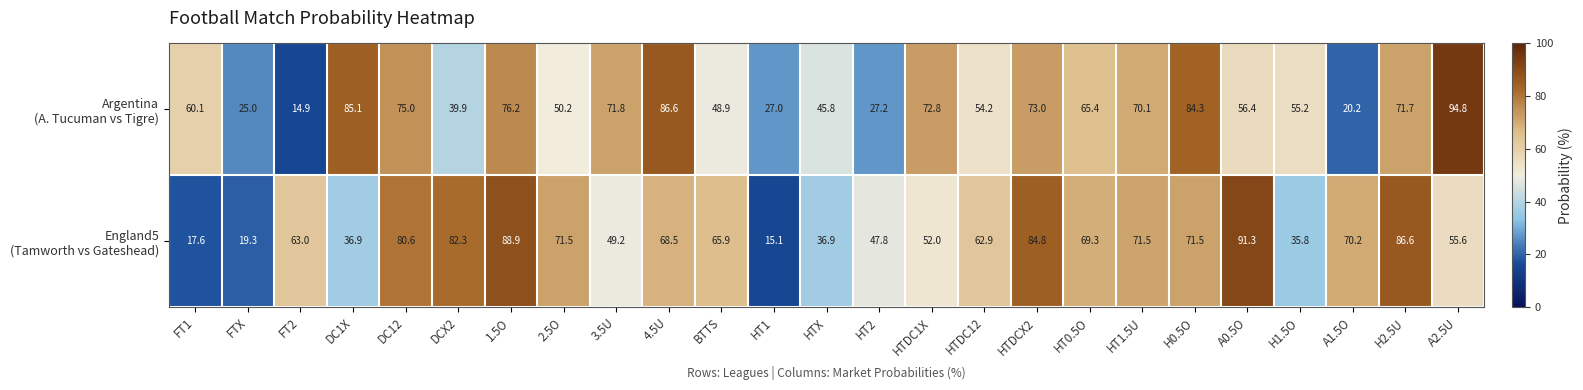

What is the minimum value shown in the chart?

14.9